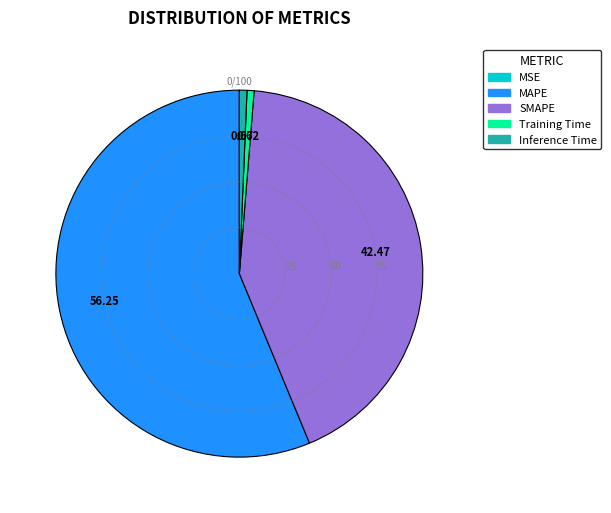

Is the sum of Inference Time and SMAPE greater than half?

No